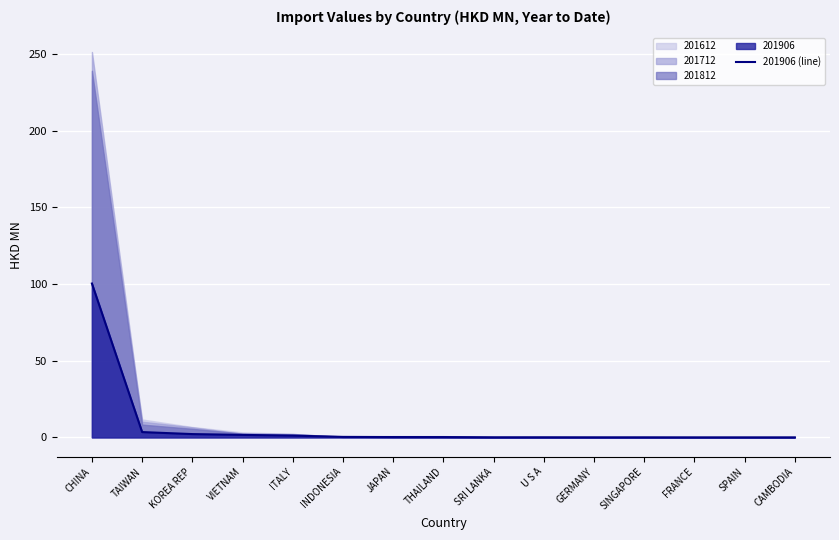

At which label is the value closest to 50?

TAIWAN